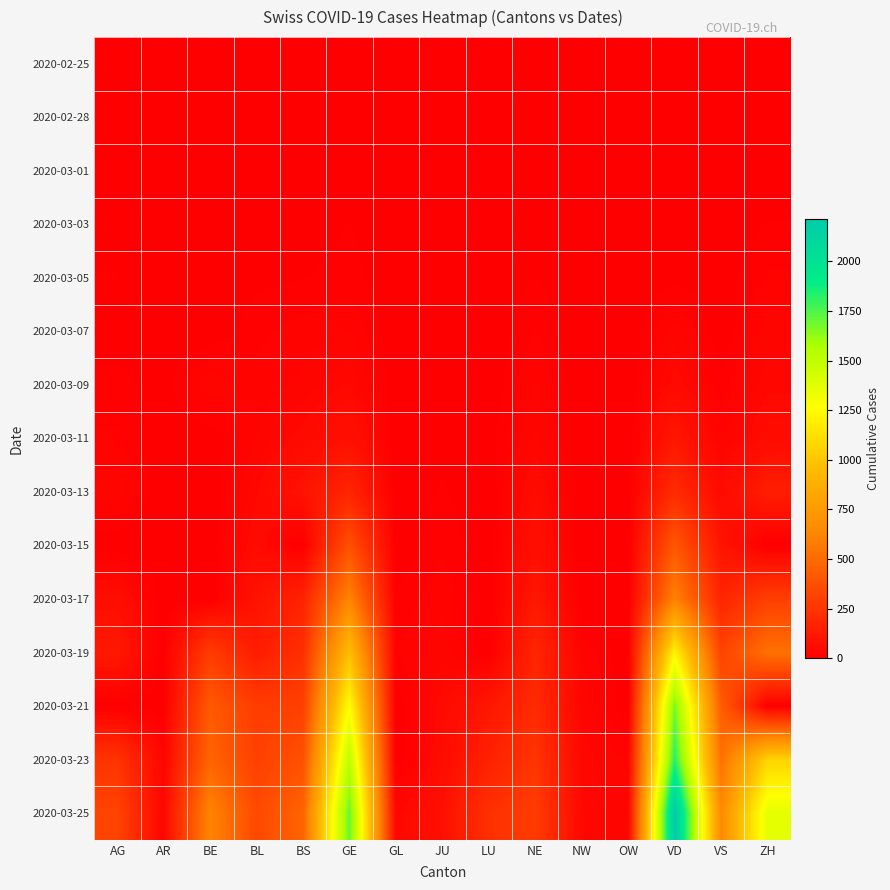

At how many categories does at least one series exceed 1534?

2